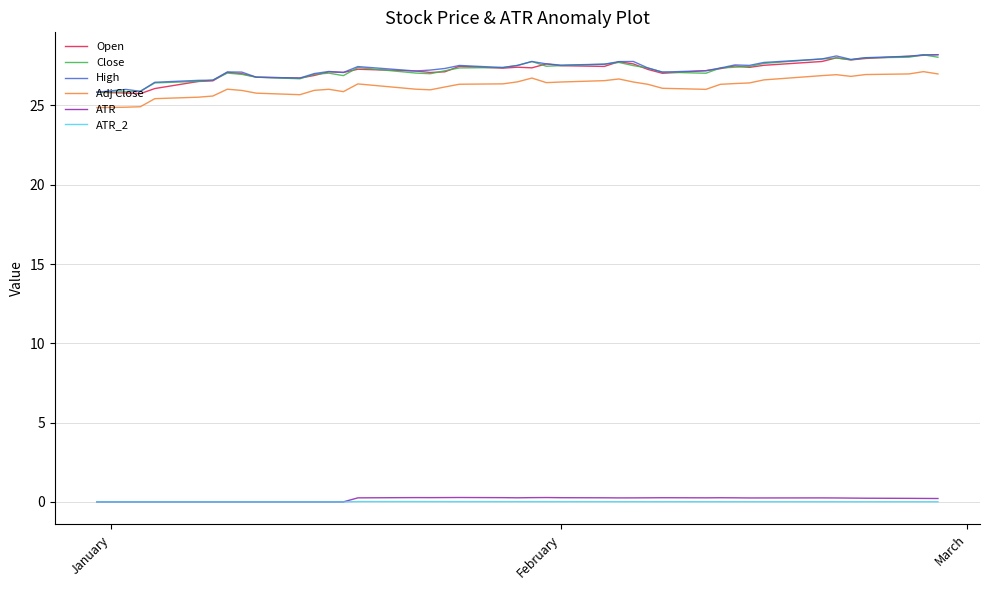

True or false: ATR_2 and Close intersect in this chart.

False